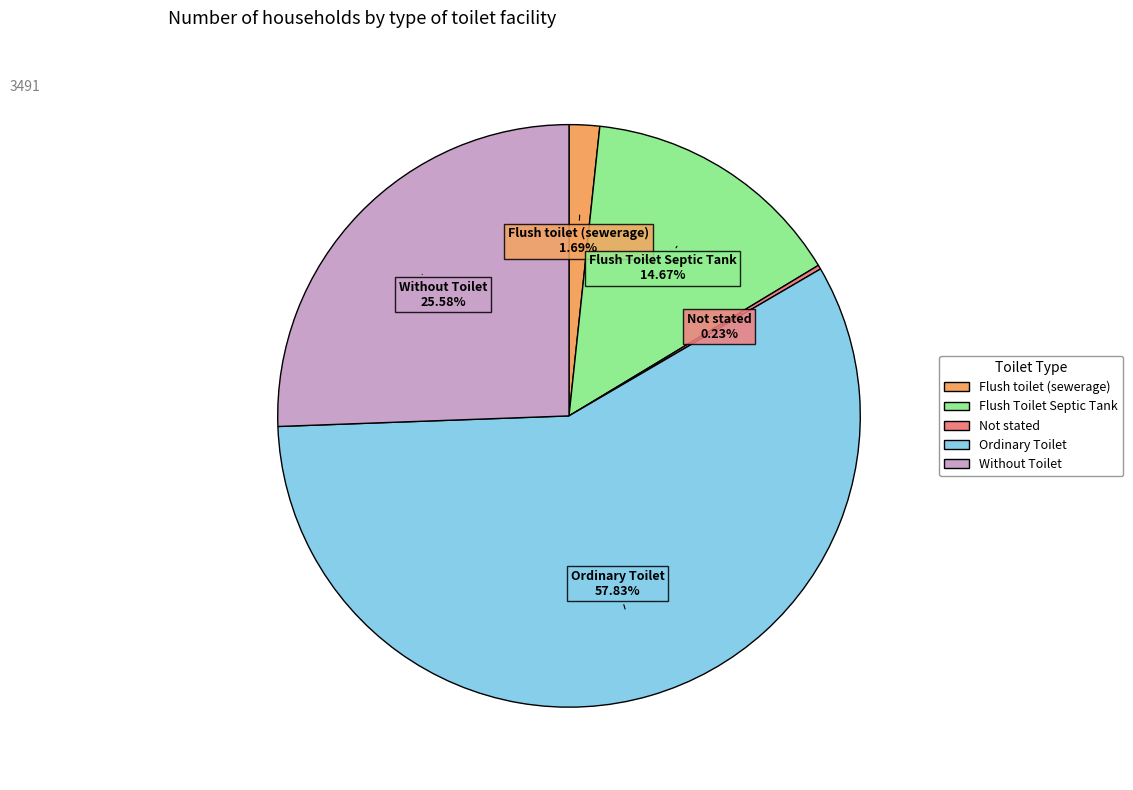

Approximately how many times larger is the value at Flush Toilet Septic Tank compared to Flush toilet (sewerage)?

8.7